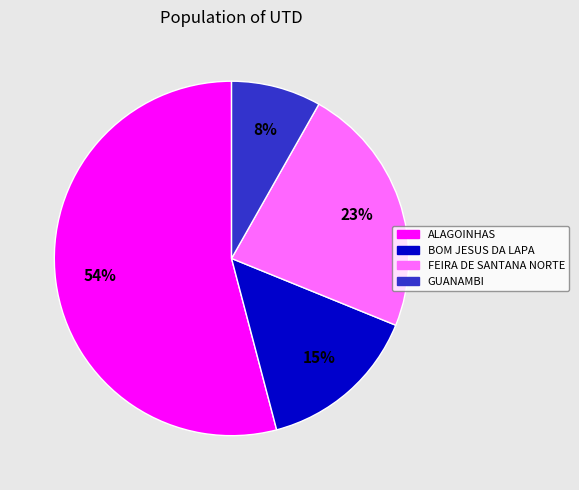

Which slice is the smallest?

GUANAMBI